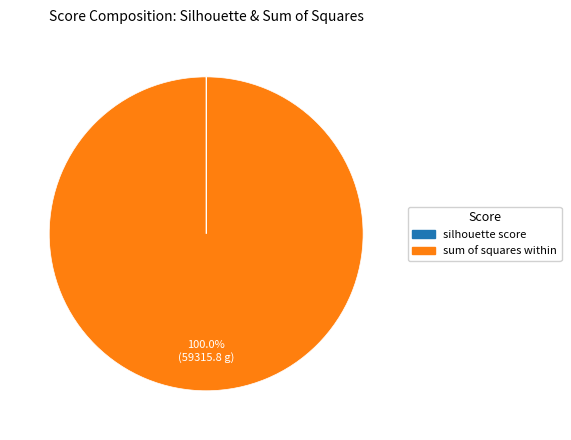

Does any single category account for the majority?

Yes